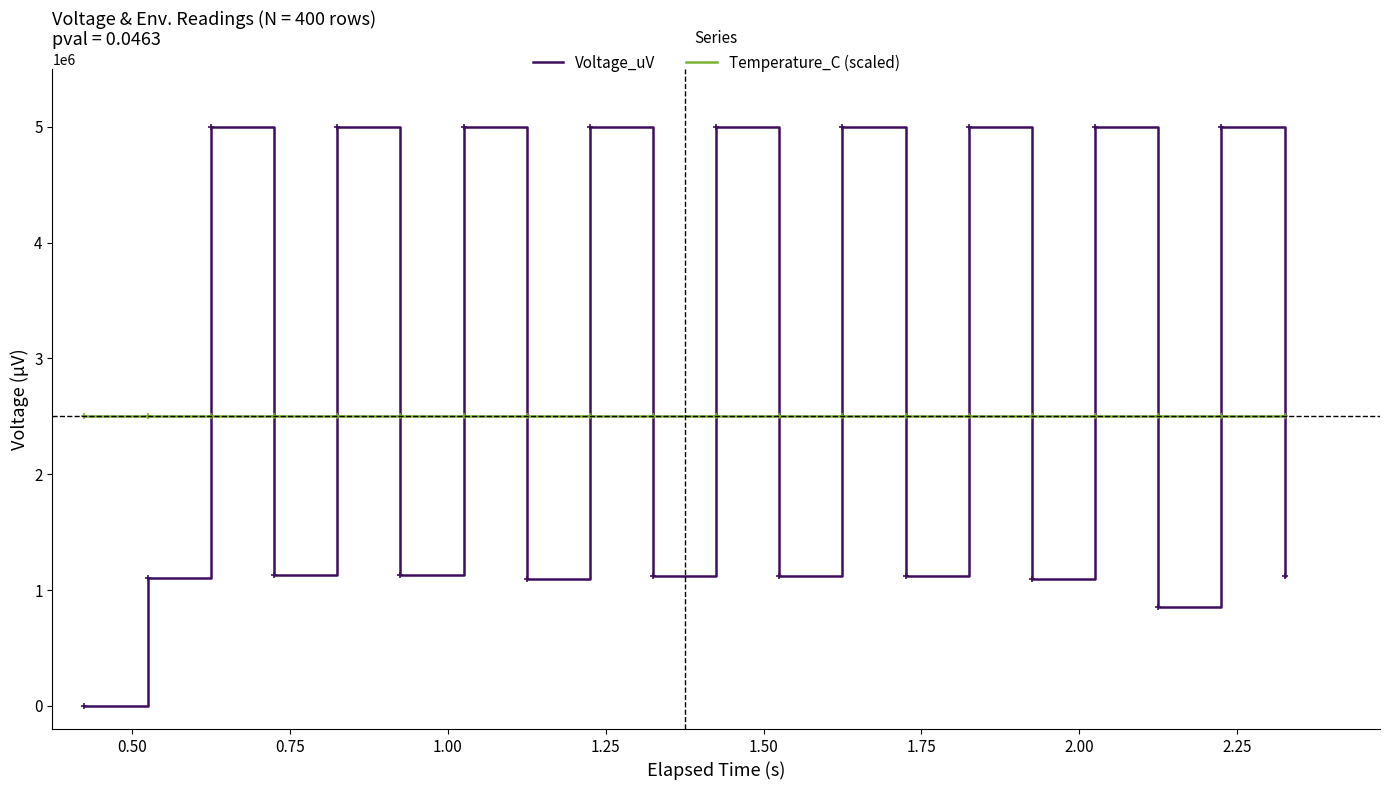

Which series has the widest spread of values?

Voltage_uV